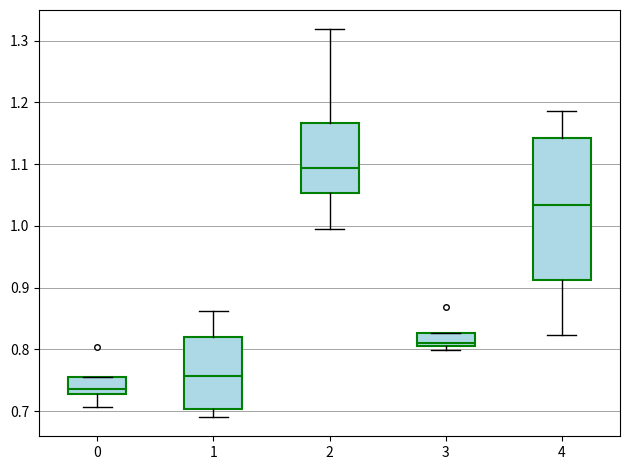

Reading left to right, read every box against the y-axis: the position of its median line, the range the box covers, and the ends of its whiskers. The values are not printed on the chart, so give them approximately, as read against the axis.

0: median 0.74, box 0.73 to 0.76, whiskers 0.71 to 0.76
1: median 0.76, box 0.70 to 0.82, whiskers 0.69 to 0.86
2: median 1.09, box 1.05 to 1.17, whiskers 1.00 to 1.32
3: median 0.81 (just above the box's lower edge), box 0.81 to 0.83, whiskers 0.80 to 0.83
4: median 1.03, box 0.91 to 1.14, whiskers 0.82 to 1.19